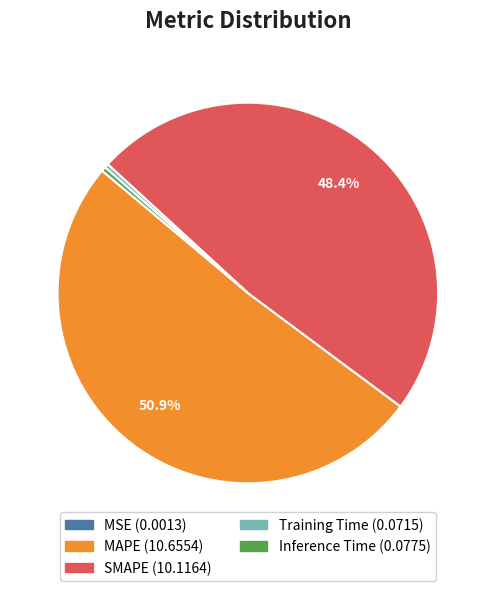

What portion of the pie excludes SMAPE?

51.6%